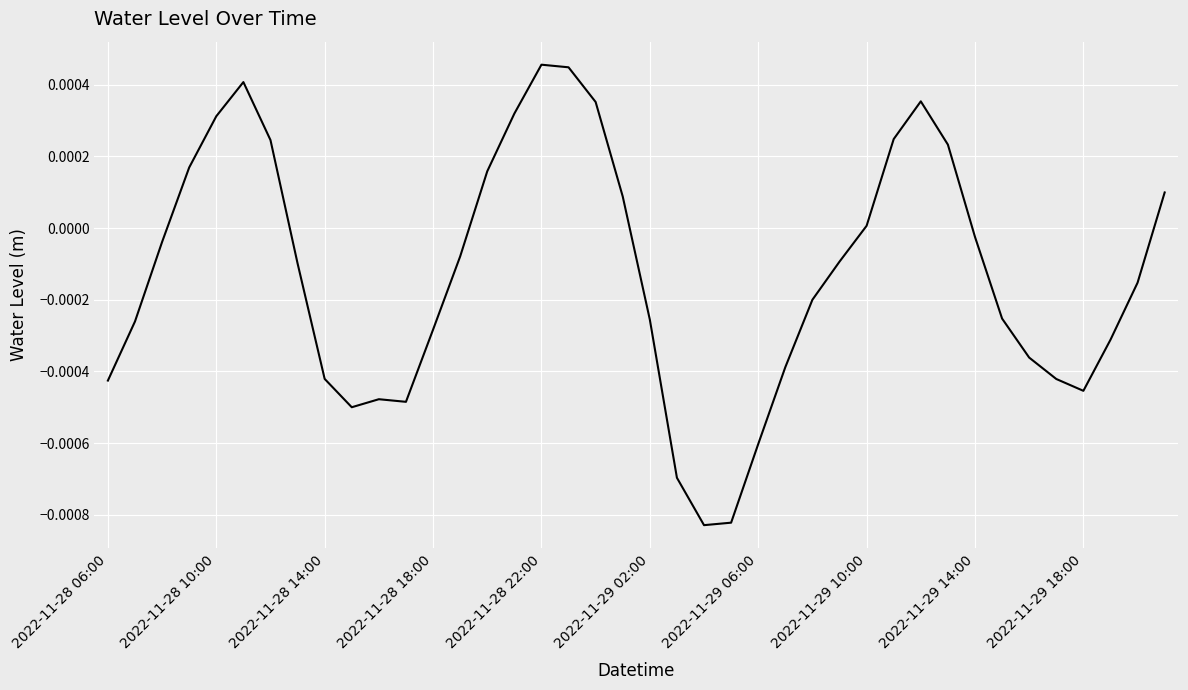

How many lines are shown in the chart?

1